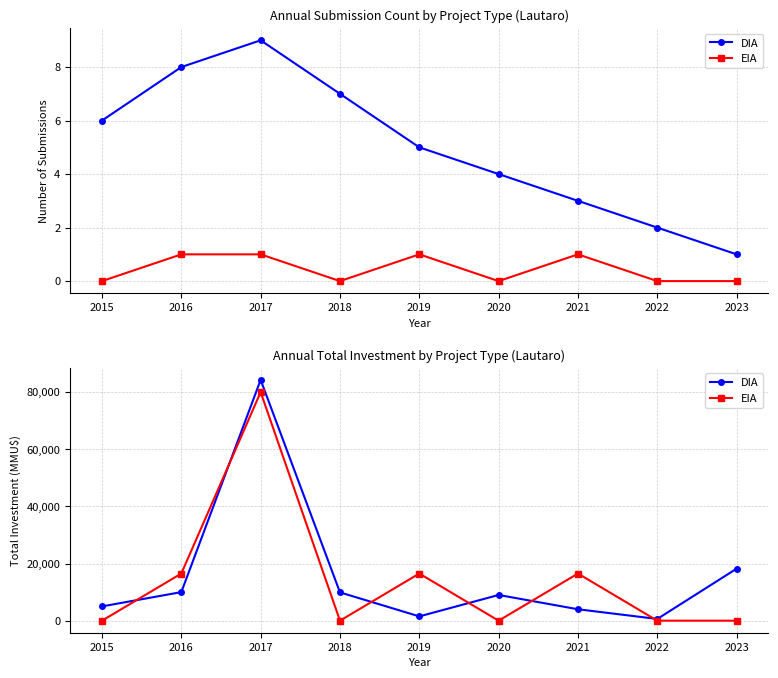

Rank the series by their average value, from highest to lowest.

DIA, EIA